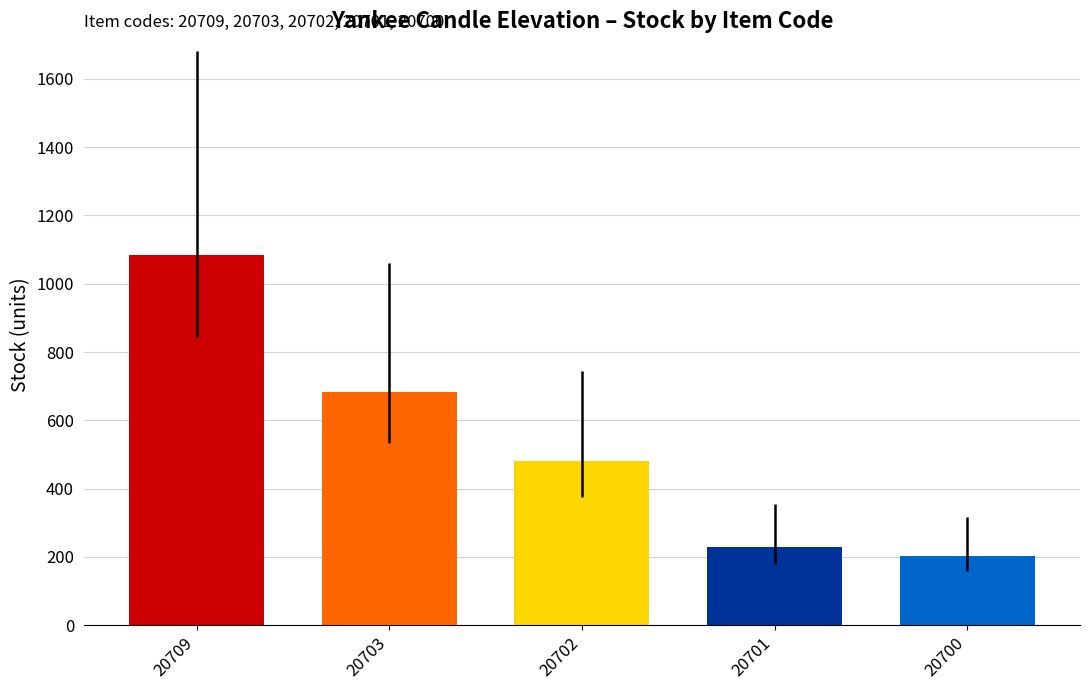

What is the minimum value shown in the chart?

204